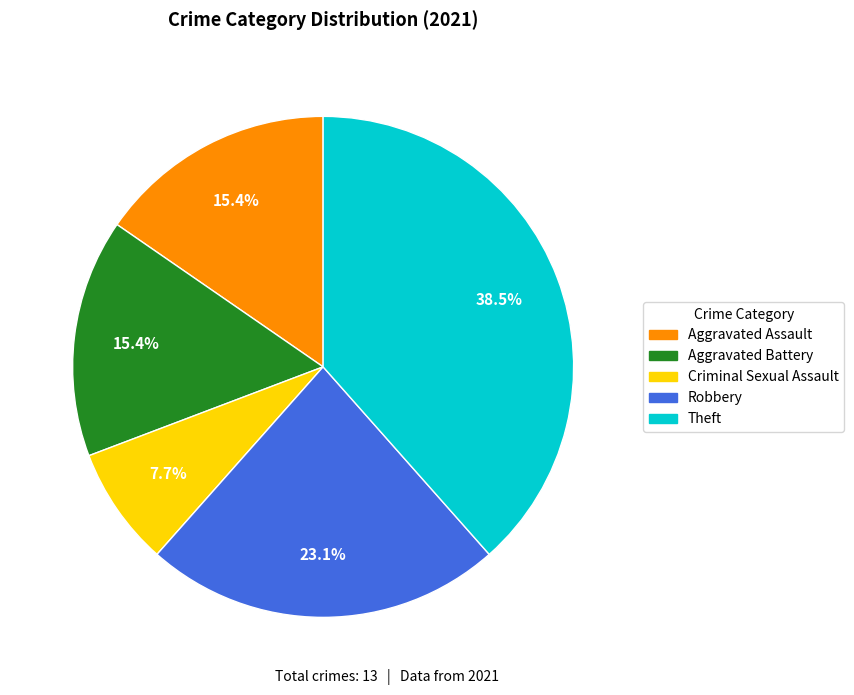

Is there any slice that represents more than half of the pie?

No